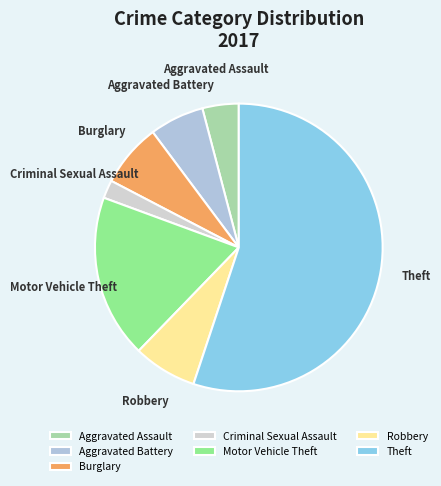

Which category accounts for the majority?

Theft